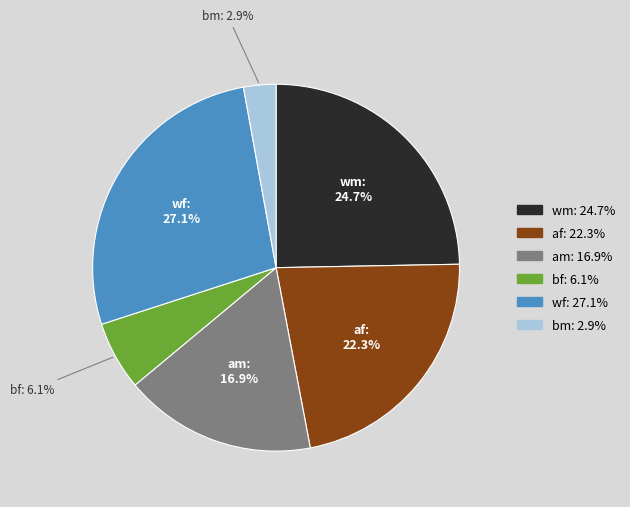

What percentage is NOT represented by af?

77.7%